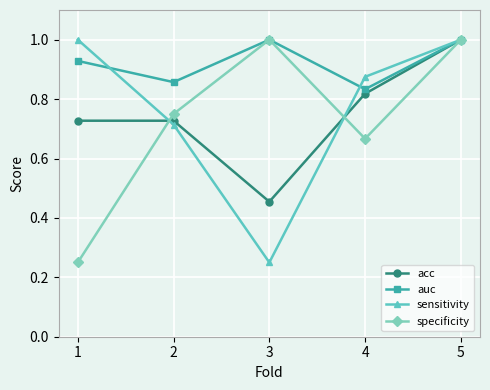

In sensitivity, how many points are lower than both neighbors (excluding endpoints)?

1